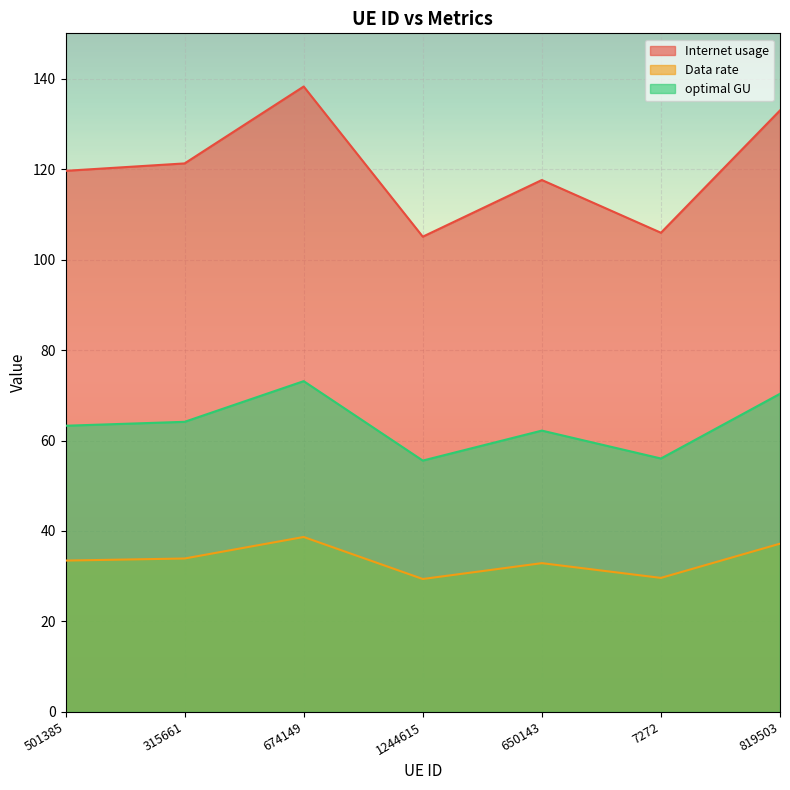

Is the value of Data rate at 7272 greater than the value of Internet usage at 315661?

No